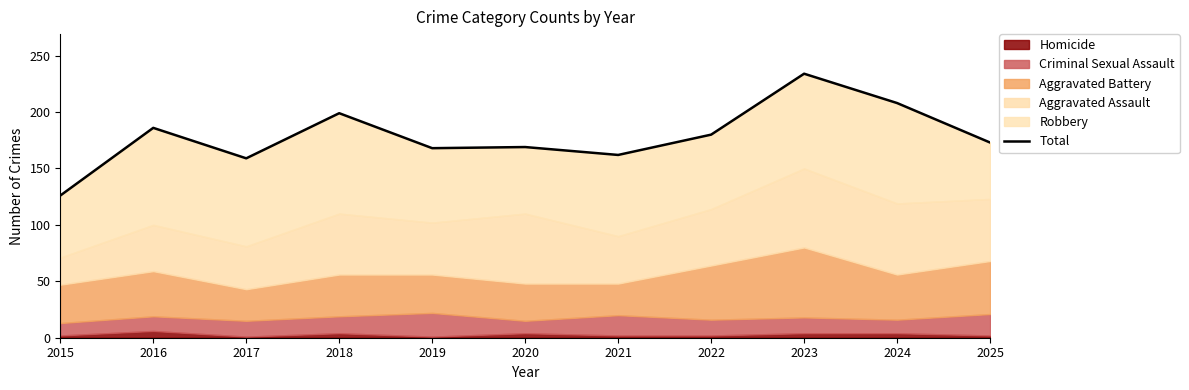

Does the chart have visible grid lines?

No